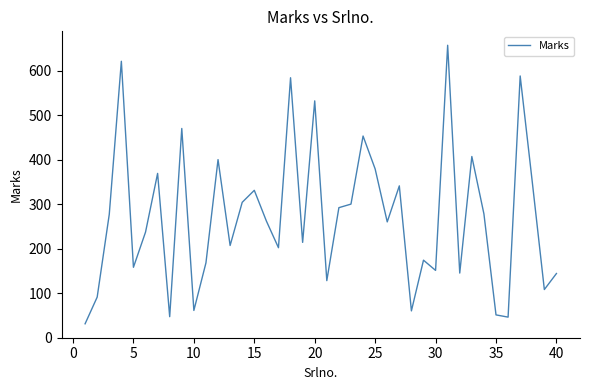

What is the minimum value shown in the chart?

31